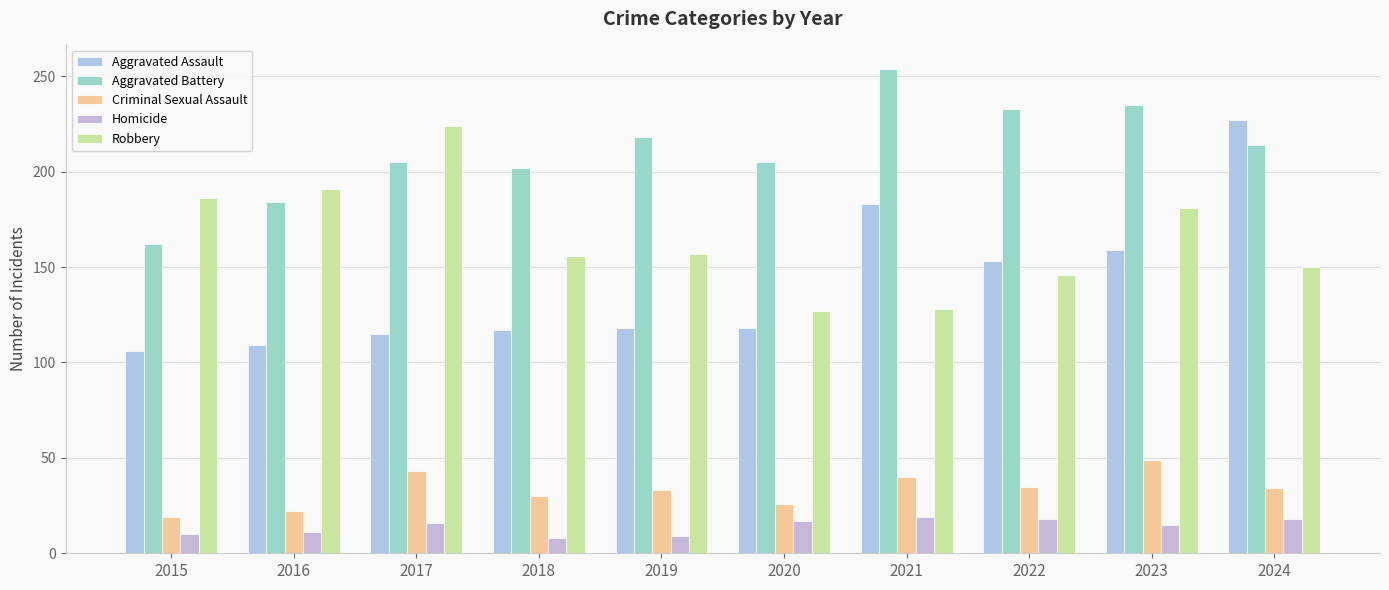

What is the sum of the Aggravated Assault values at 2018 and 2022?

270